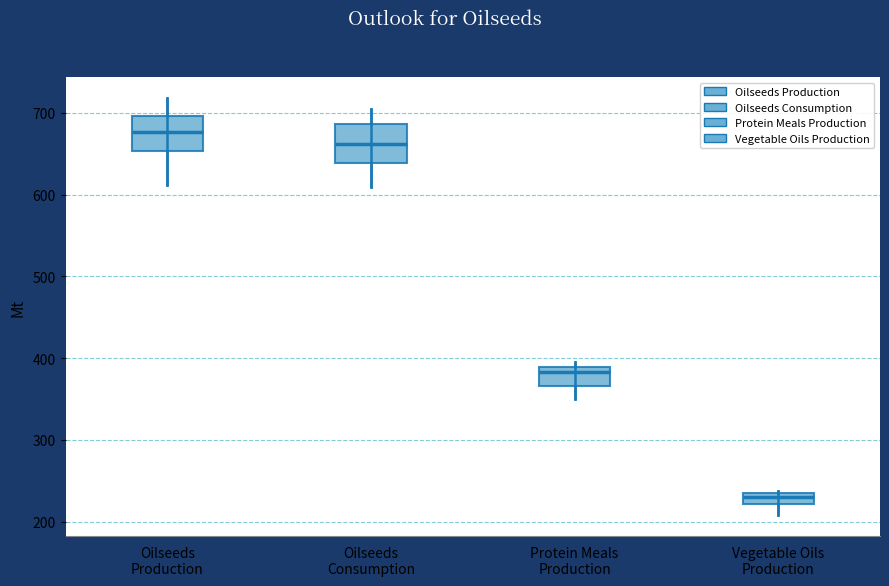

Which box's median line is the lowest?

Vegetable Oils Production